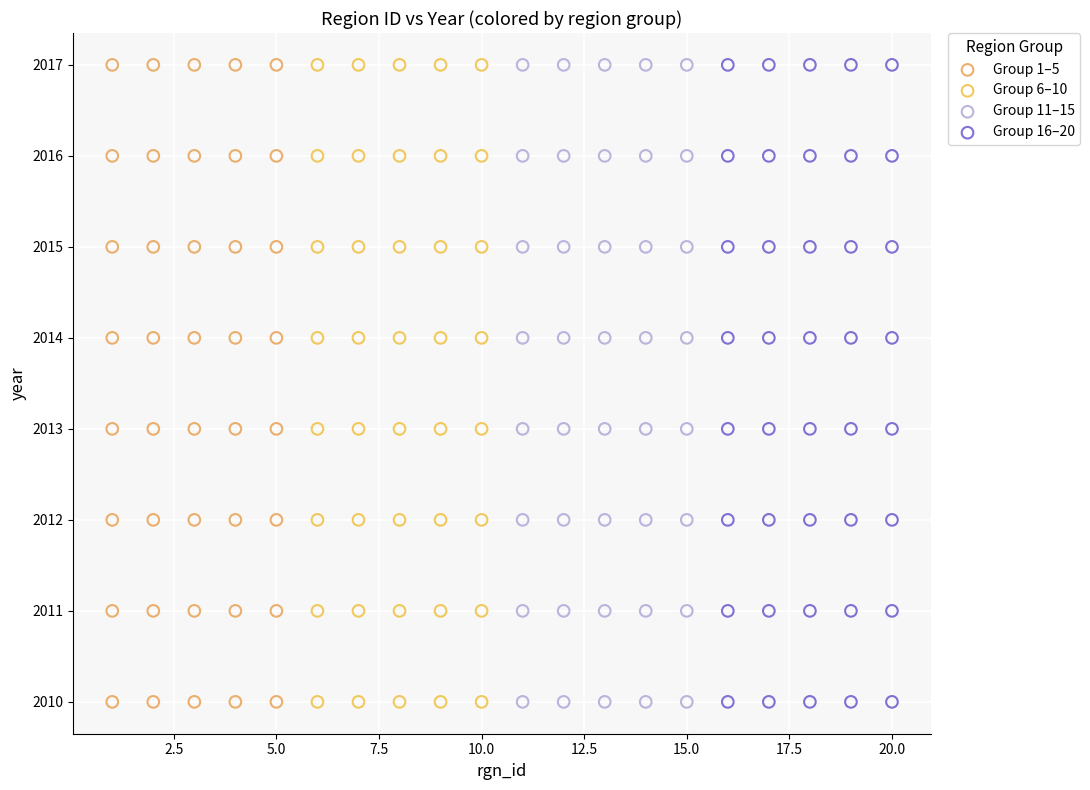

What are all the series names shown in the legend?

Group 1–5, Group 6–10, Group 11–15, Group 16–20